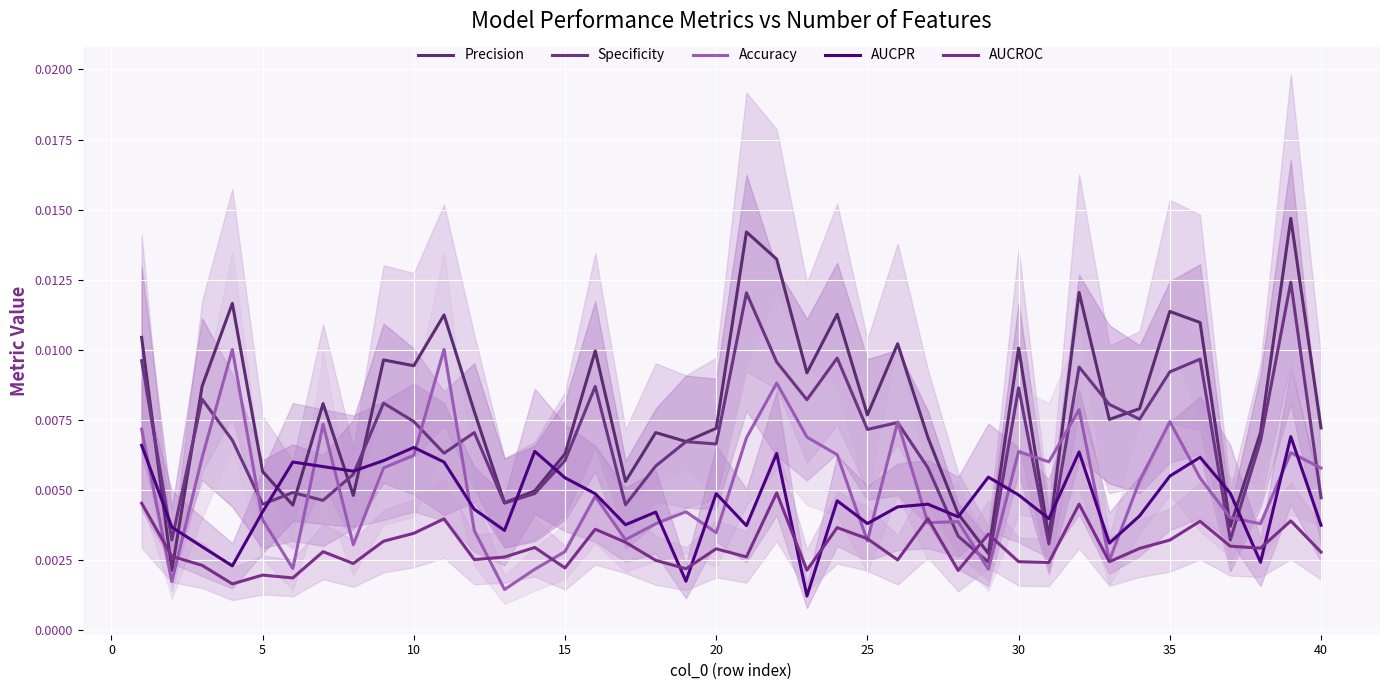

How many intersections are there between Precision and AUCROC?

4